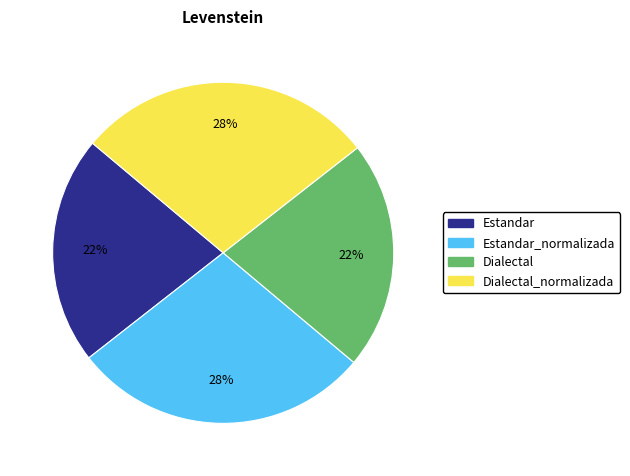

Does Estandar represent more than half of the total?

No